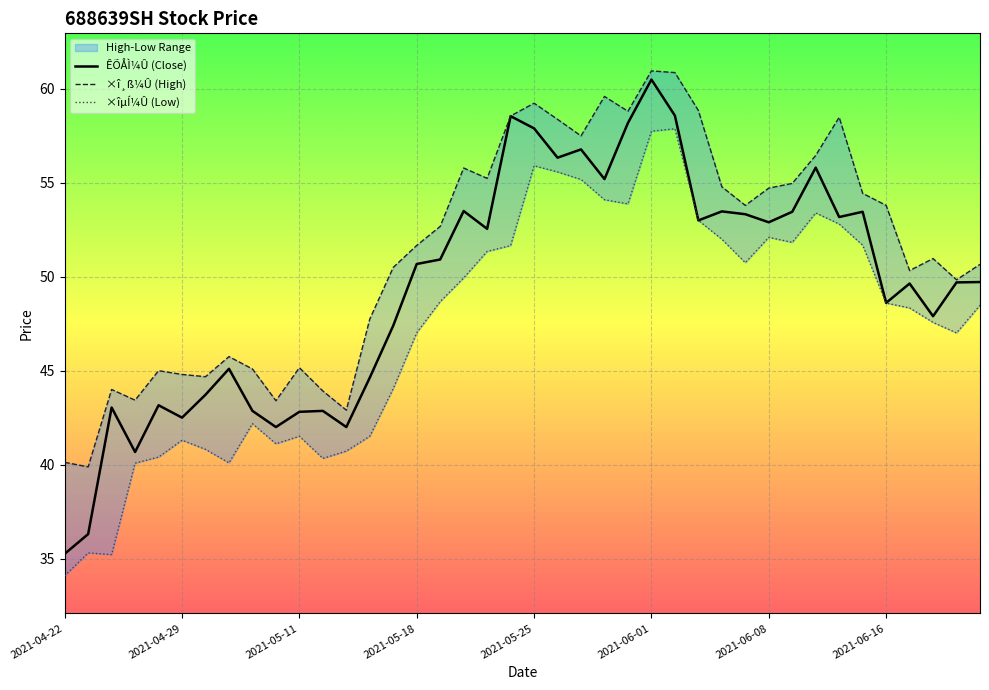

How many data points does each series have?

40